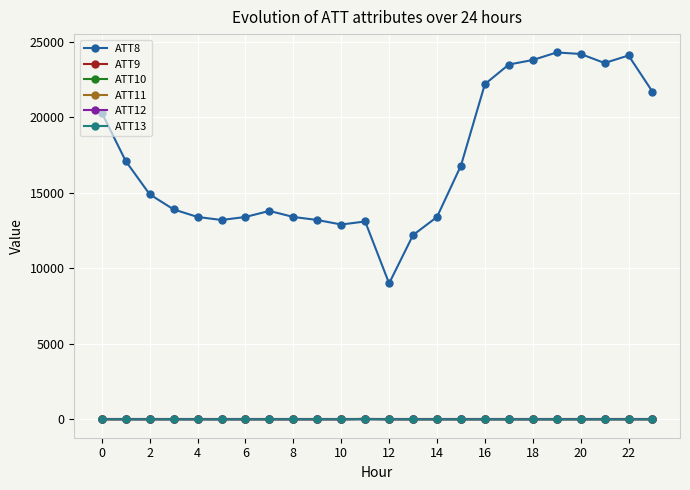

Is this an area chart (filled region under the line)?

No